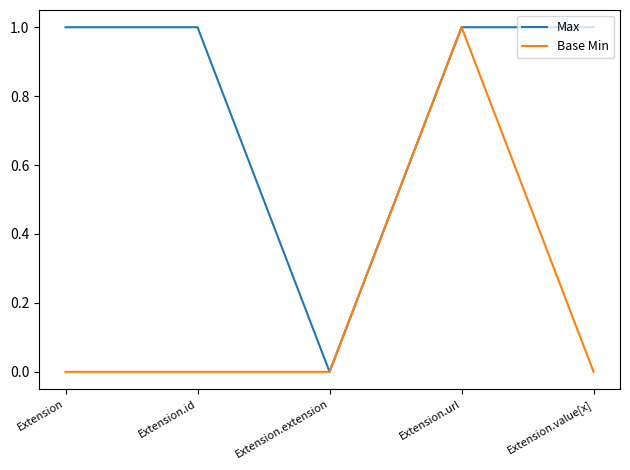

List the series in order of their overall mean, highest first.

Max, Base Min